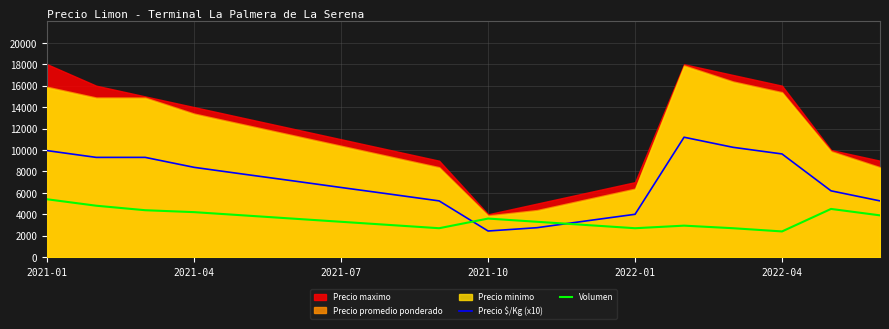

At which category is the sum across all series the highest?

2021-01